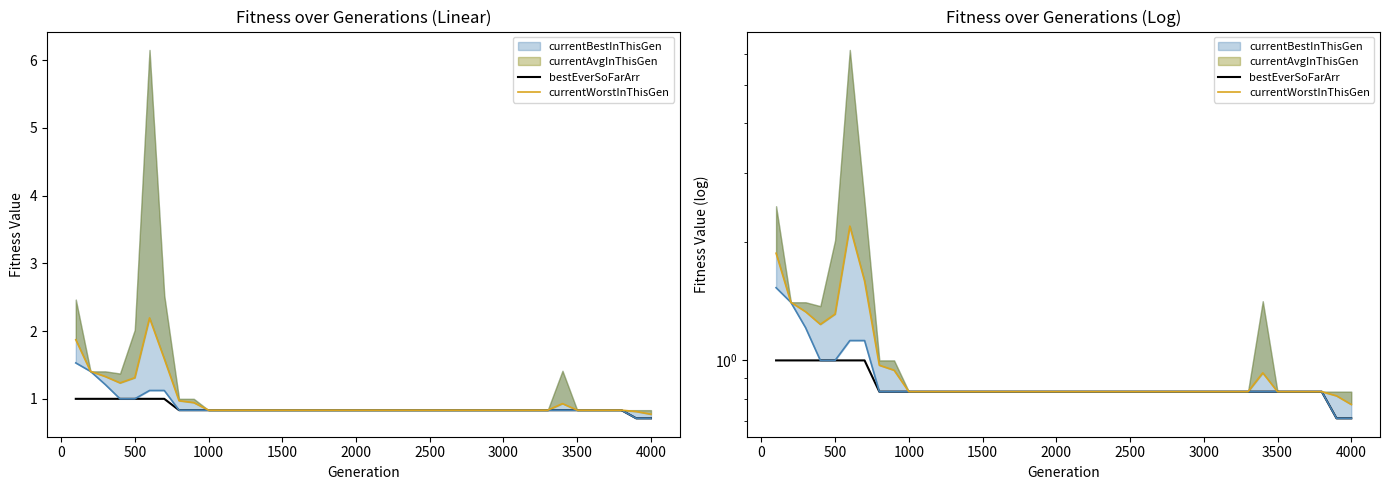

Count the number of categories in the chart.

40